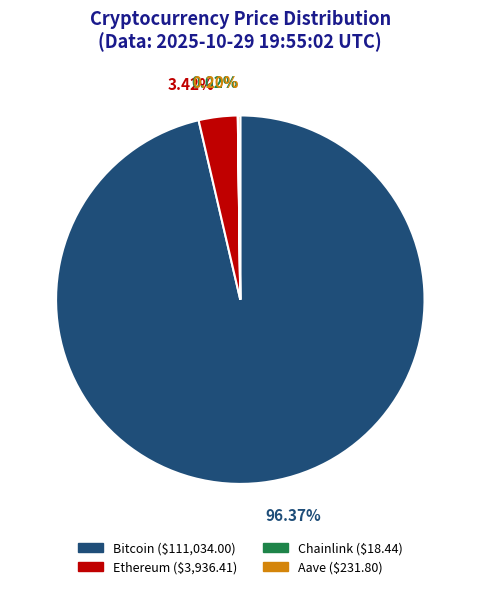

Which slice is the largest?

Bitcoin